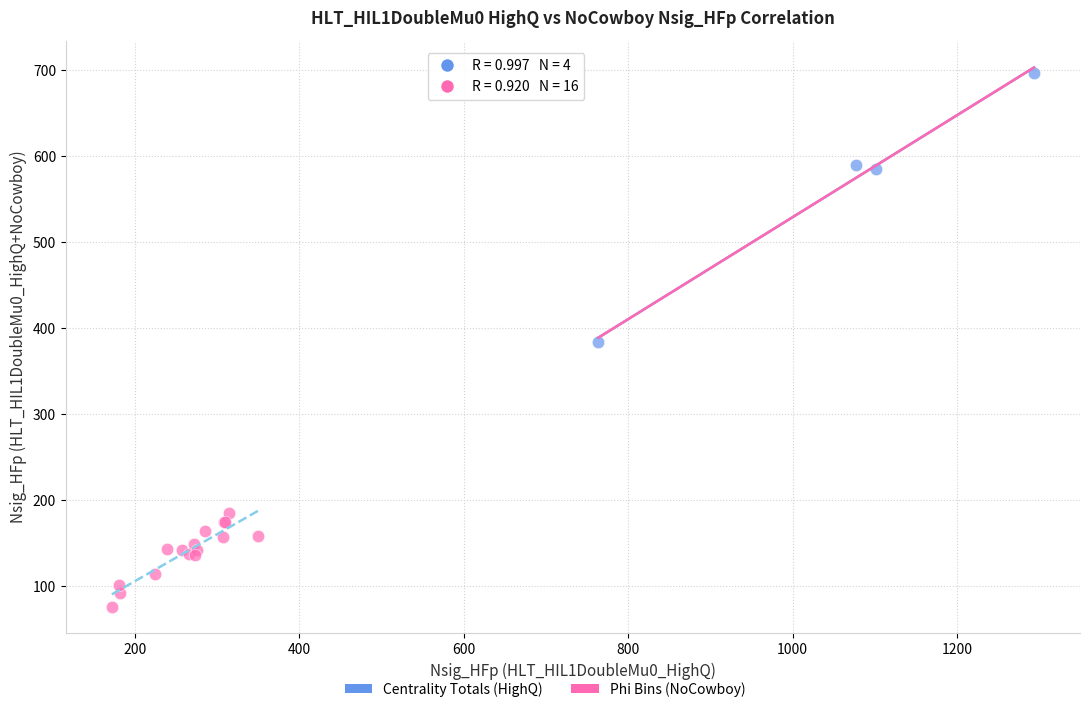

Which series has the widest spread of Y values?

Centrality Totals (HighQ)